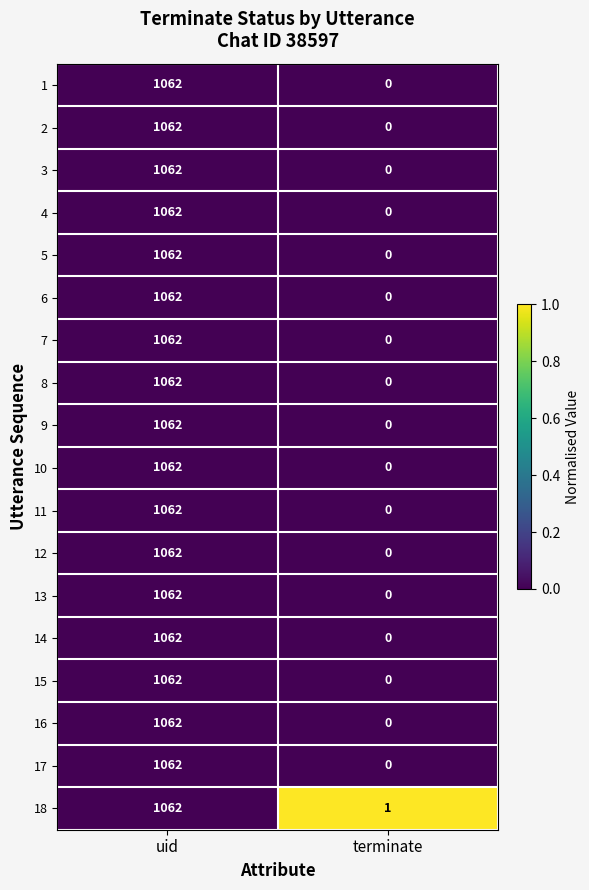

What is the total value across all series at terminate?

1